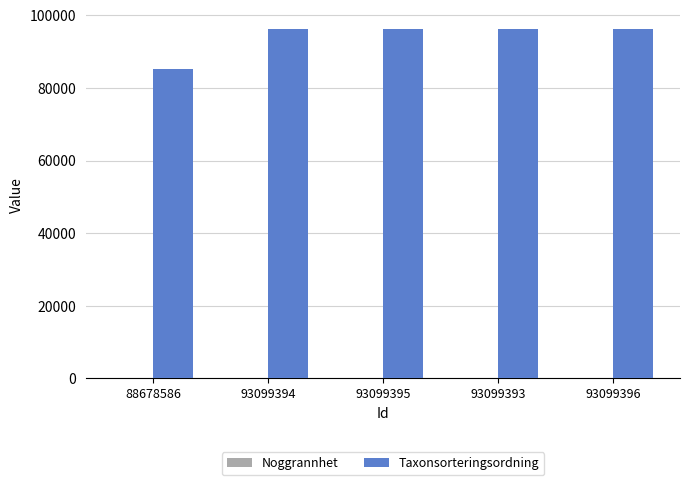

What is the maximum value shown in the chart?

96334